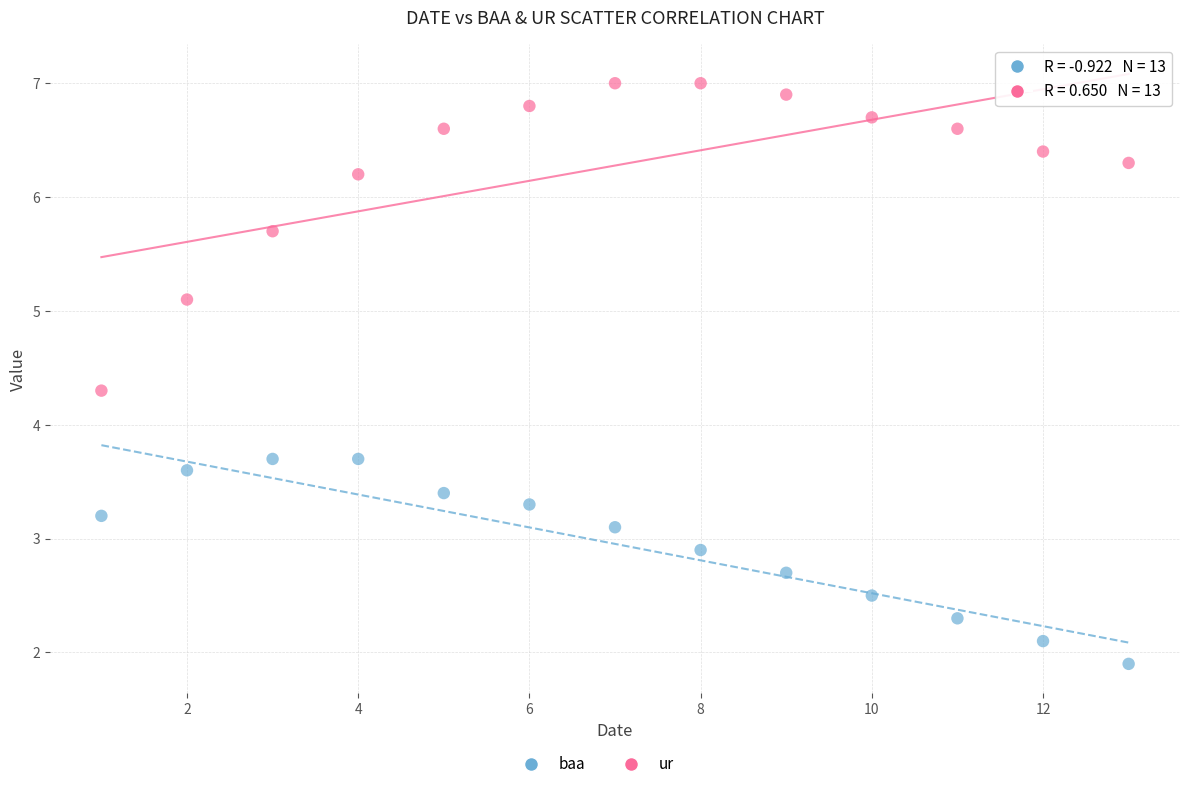

Across all data points, what is the range of X values (max minus min)?

12.0